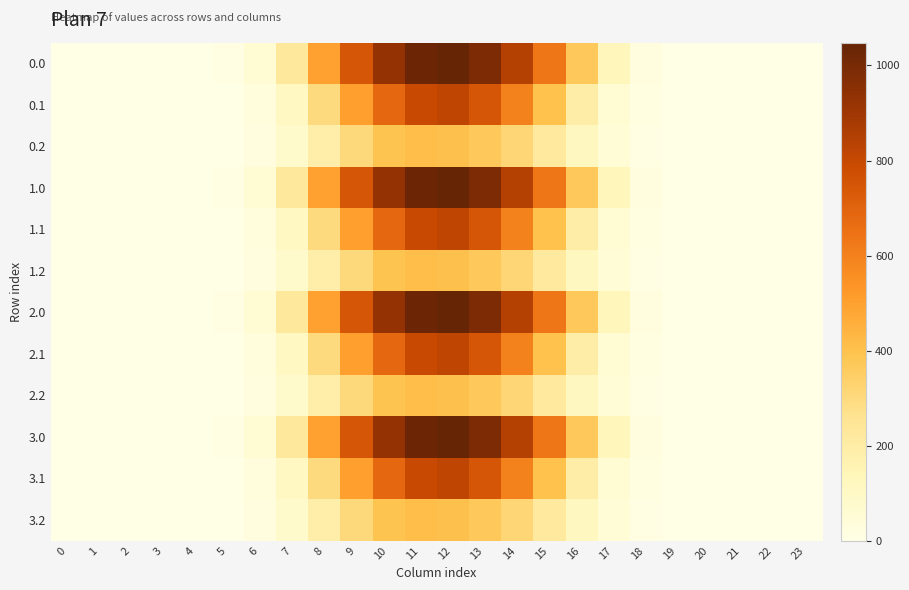

At which category is the sum across all series the highest?

12